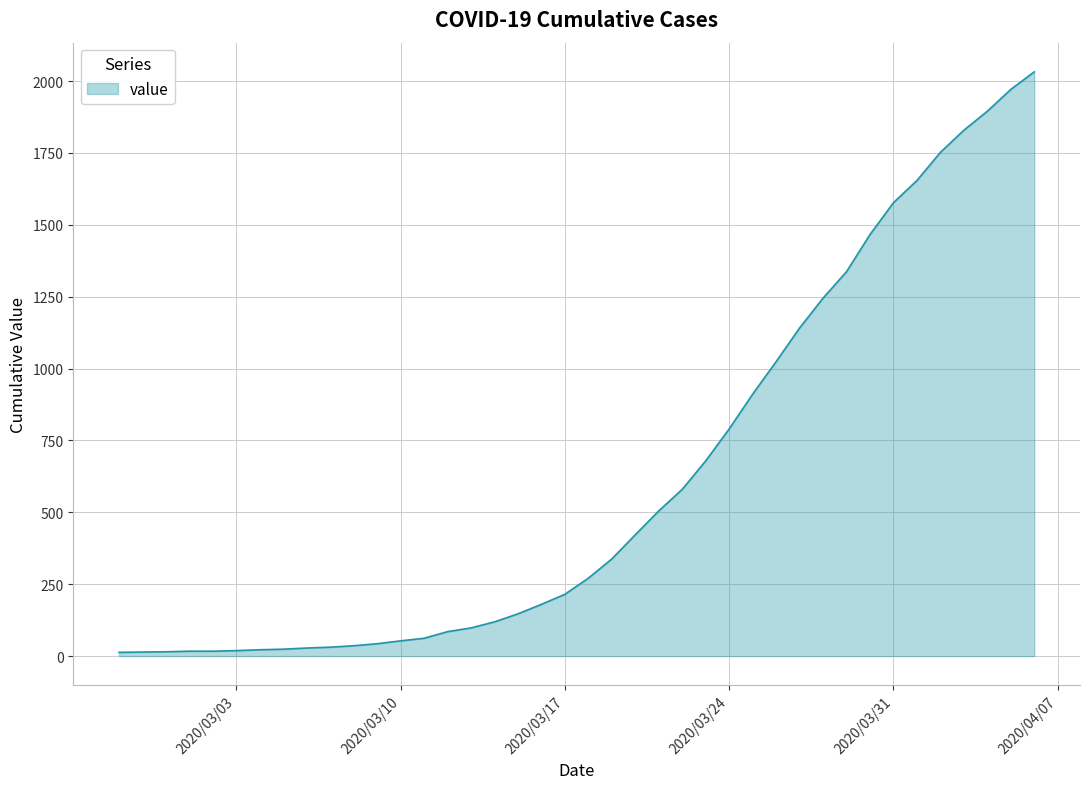

What is the difference between the maximum and minimum values?

2019